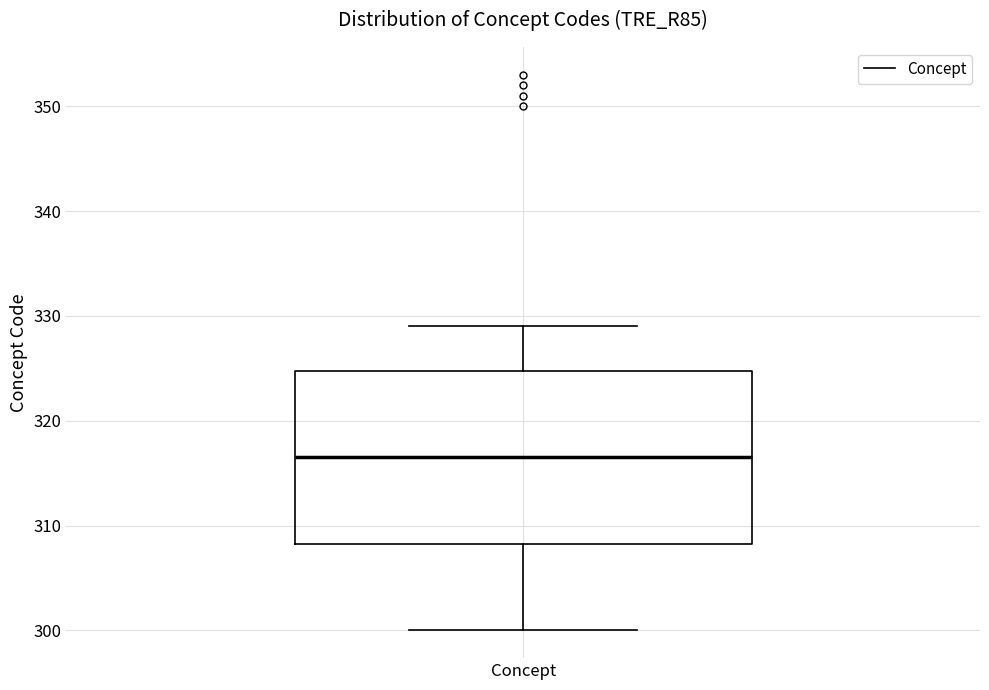

Where does the median line of the box for Concept sit on the y-axis? The values are not printed on the chart, so give them approximately, as read against the axis.

317